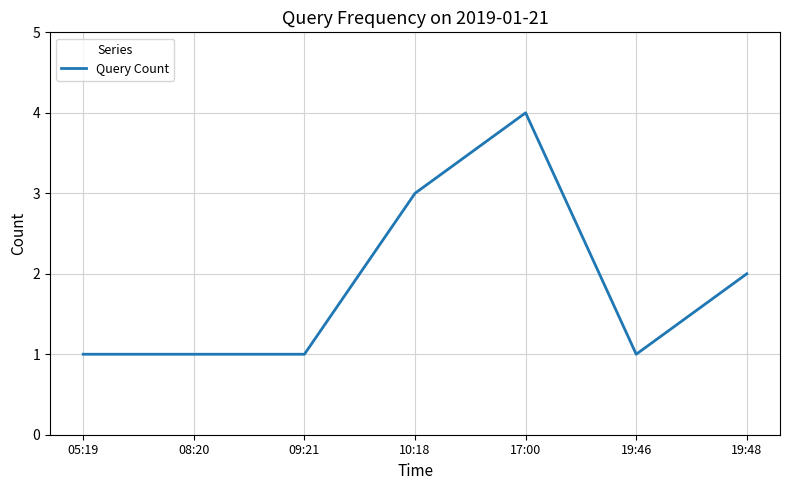

What is the average value?

2